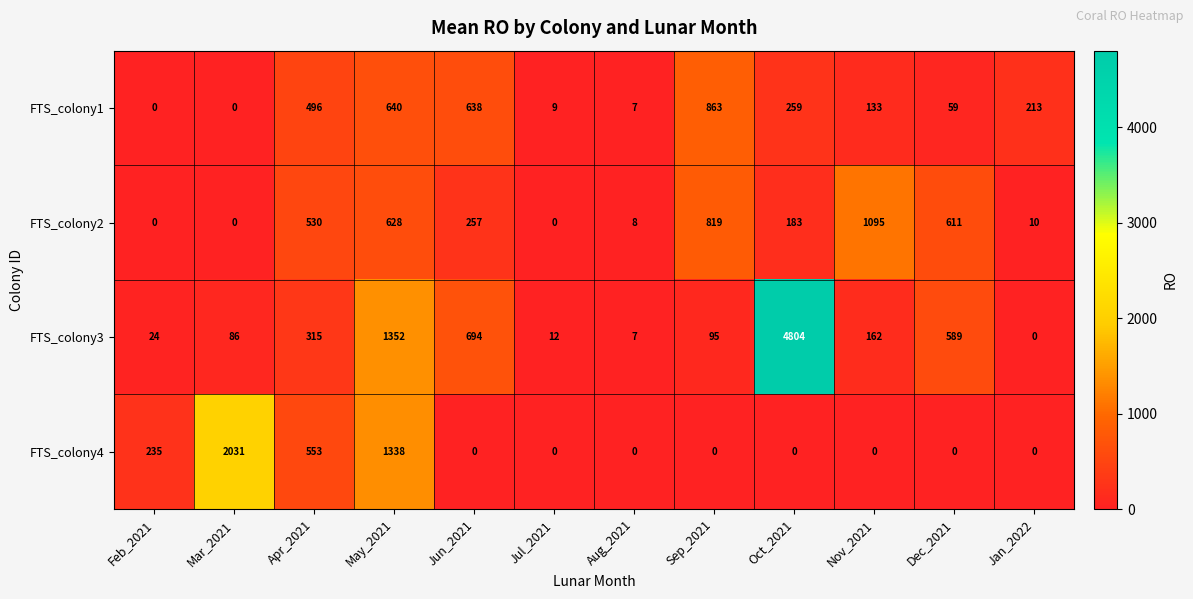

Which series has the largest total across all categories?

FTS_colony3